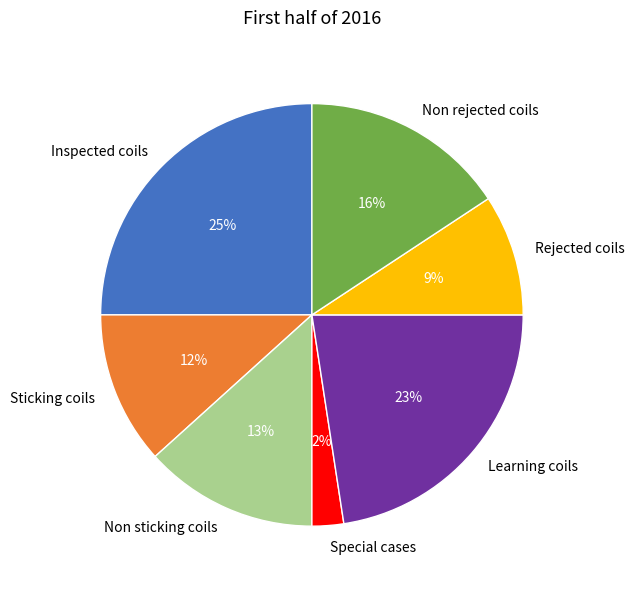

Does any single category account for the majority?

No